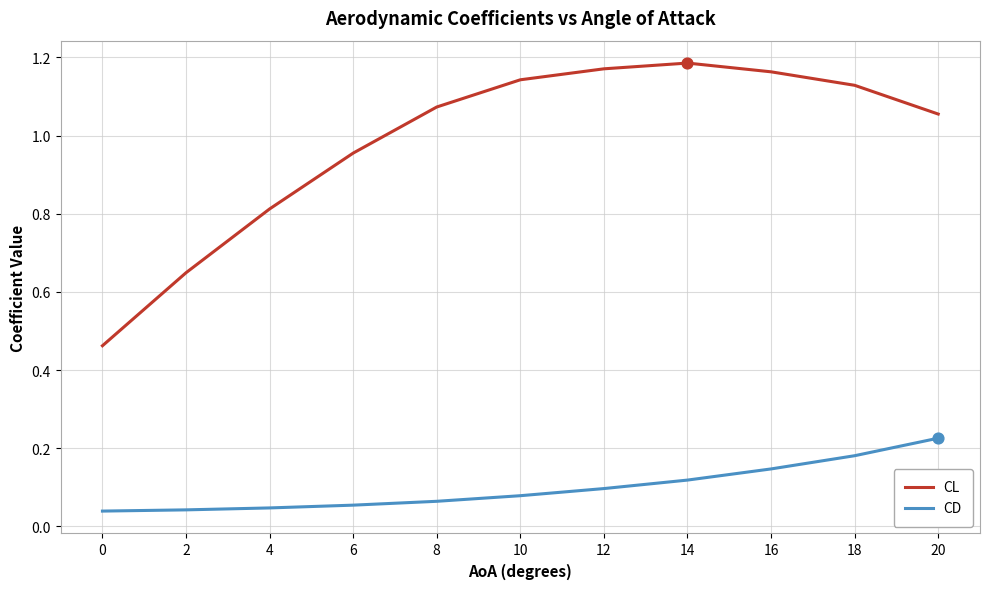

Is the value of CD at 8 greater than the value of CL at 2?

No